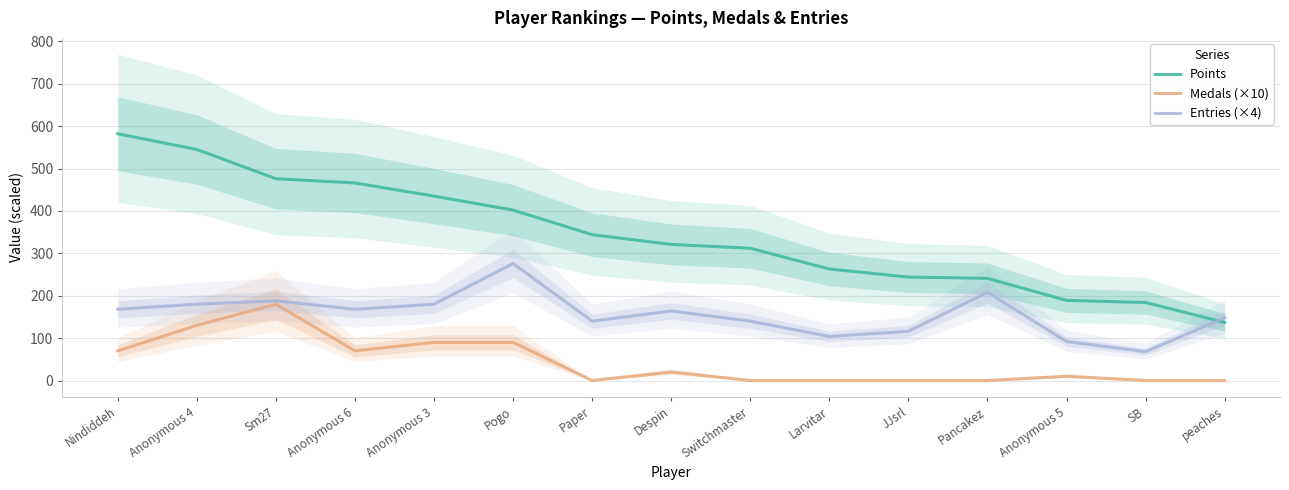

True or false: Points has more than 2 points higher than both neighbors.

False